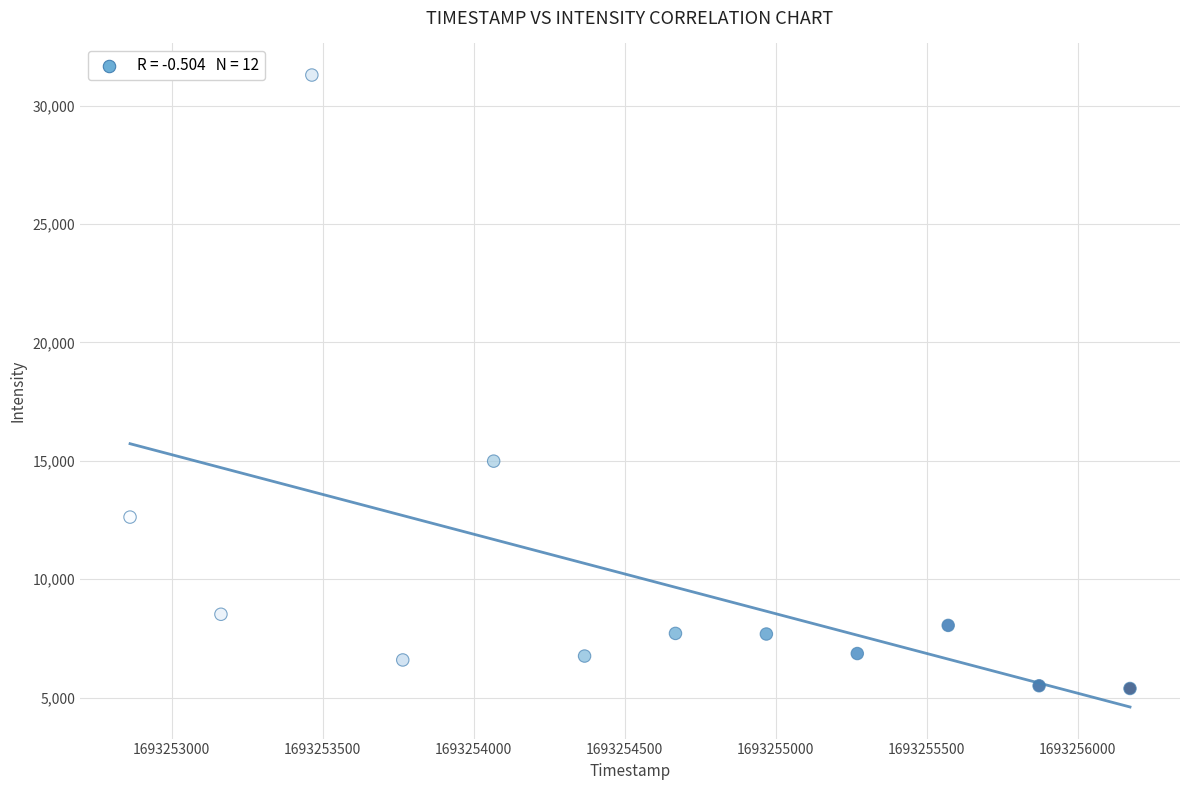

What Y value in the scatter plot is closest to 18338?

14987.6